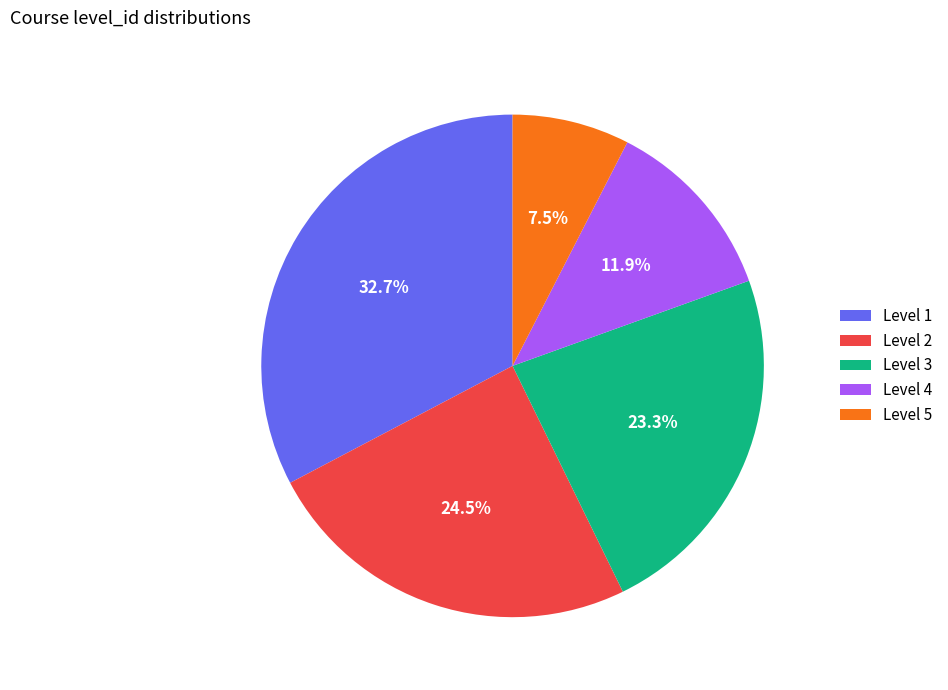

What percentage is NOT represented by Level 3?

76.7%